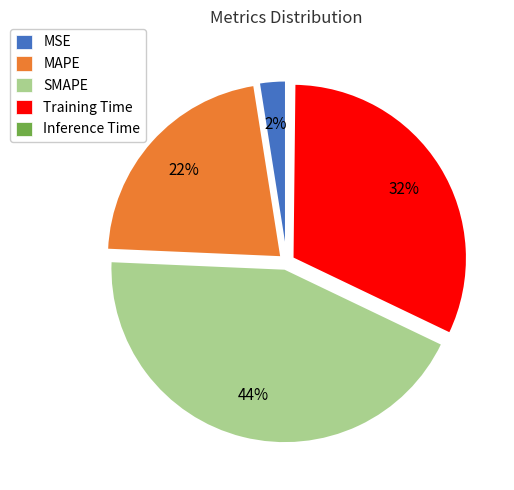

To the nearest percent, what percentage of the pie is MAPE?

22%